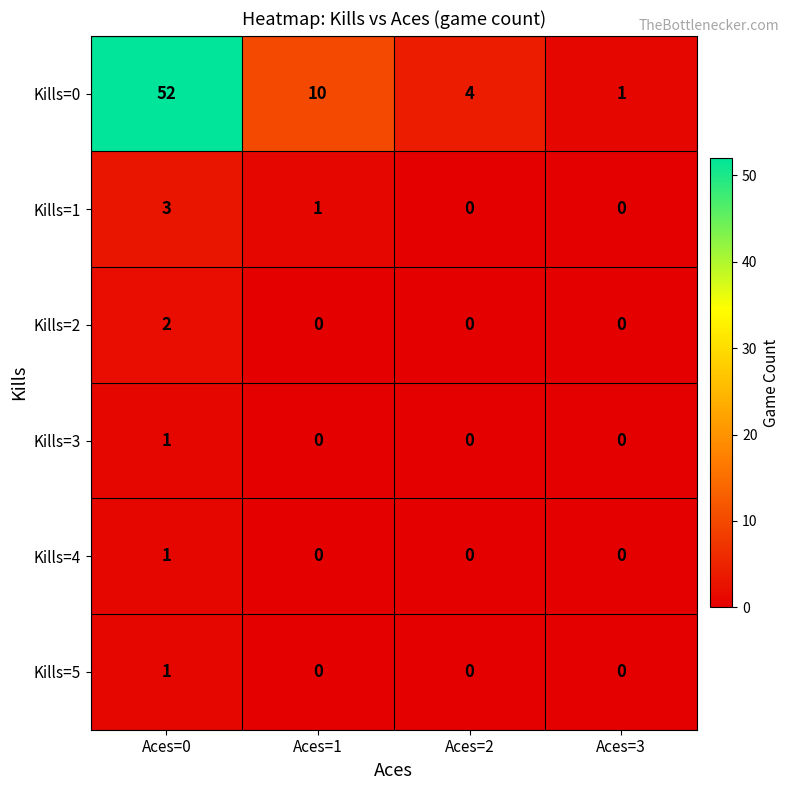

Is it true that Kills=2 equals -1 at Aces=2?

False